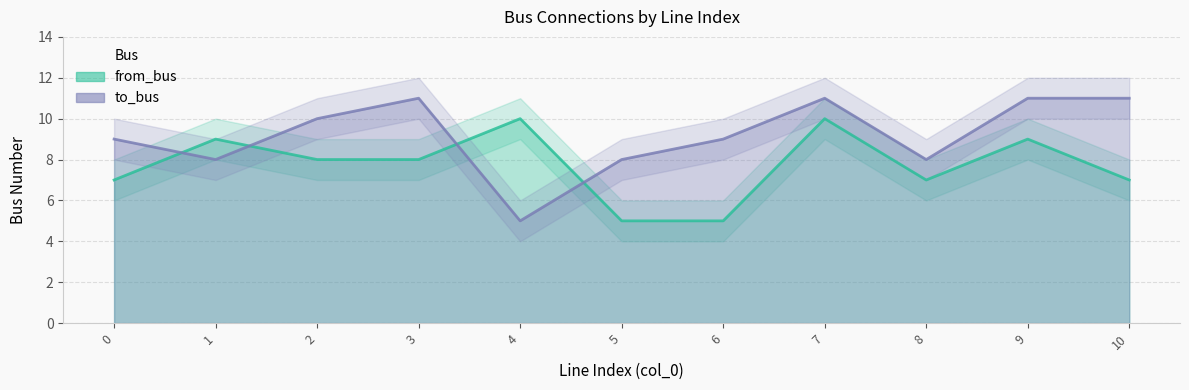

Which series has the largest total across all categories?

to_bus